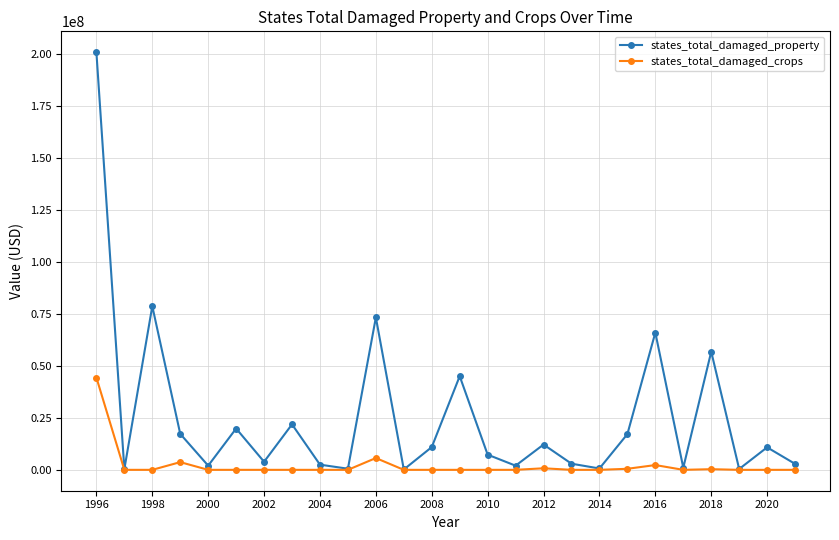

In states_total_damaged_property, how many points are higher than both neighbors (excluding endpoints)?

9